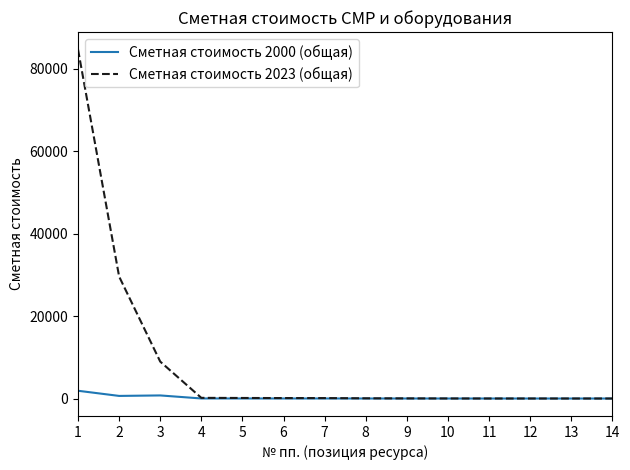

What is the smallest value displayed?

0.1